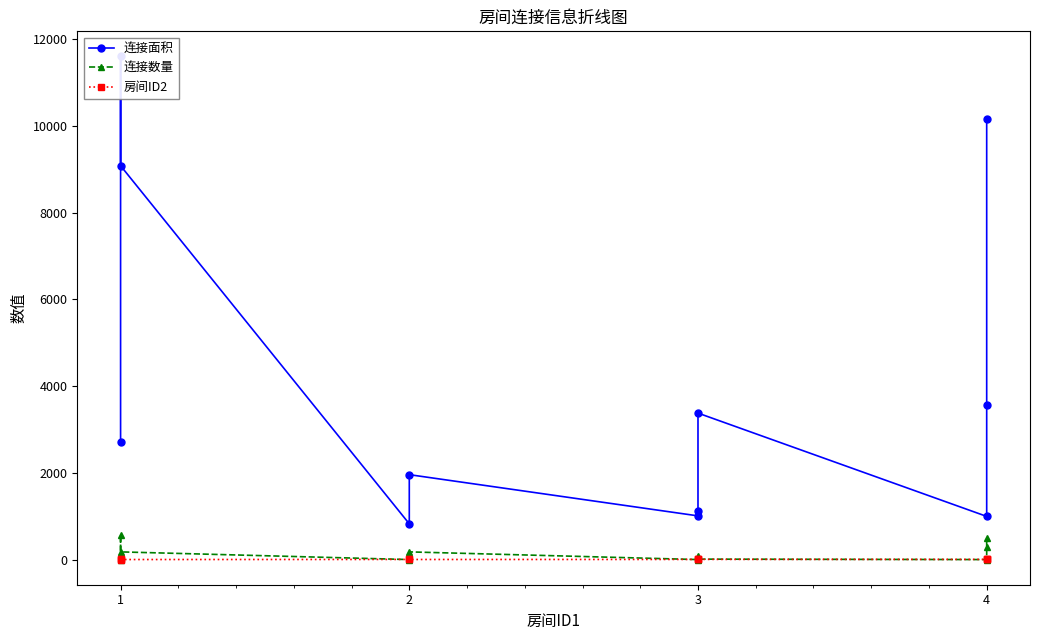

Count the number of categories in the chart.

11